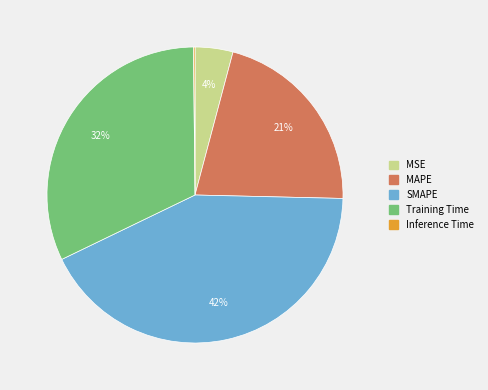

What percentage is the MSE slice, to the nearest percent?

4%